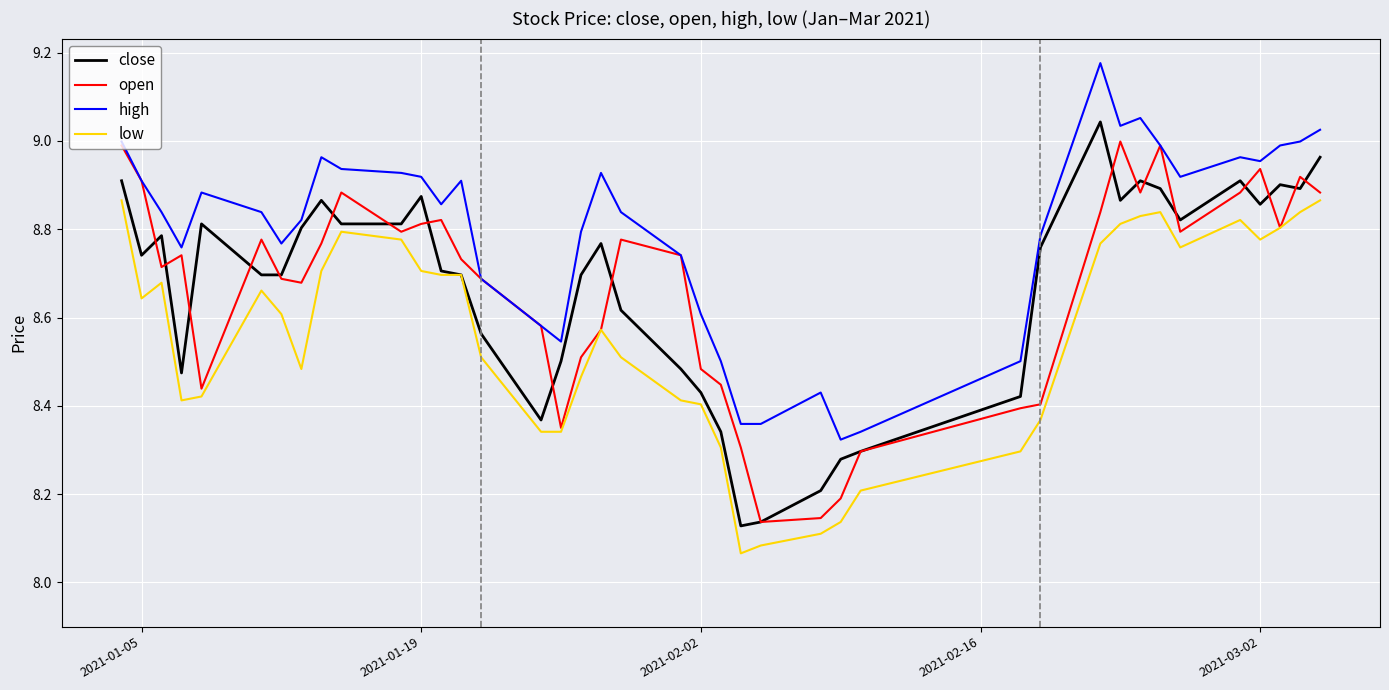

True or false: low and high intersect in this chart.

False